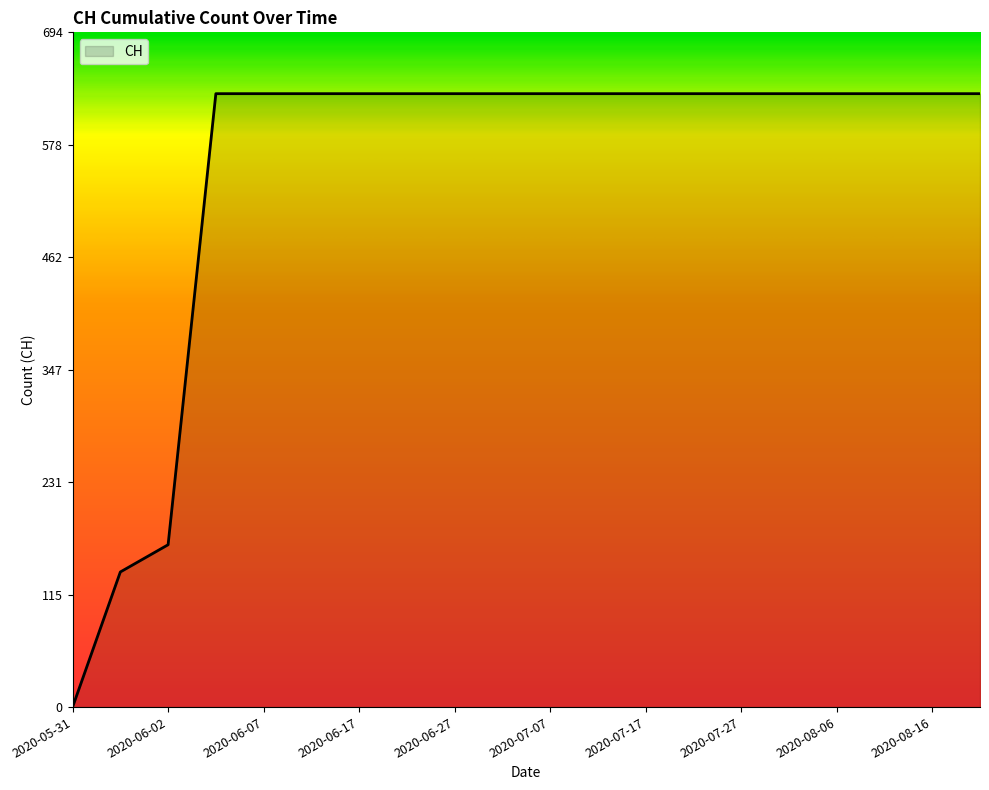

How many lines are shown in the chart?

1